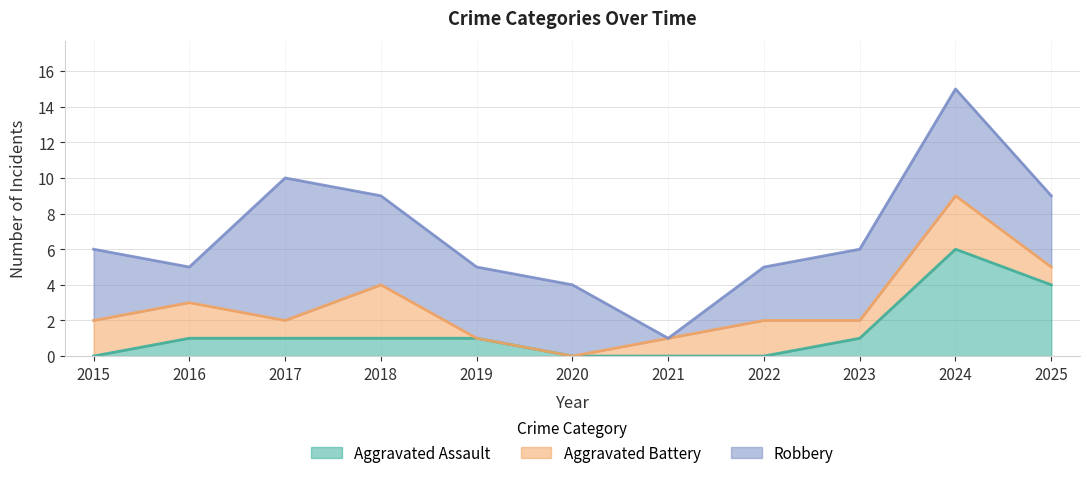

Read the Aggravated Battery value at 2015.

2